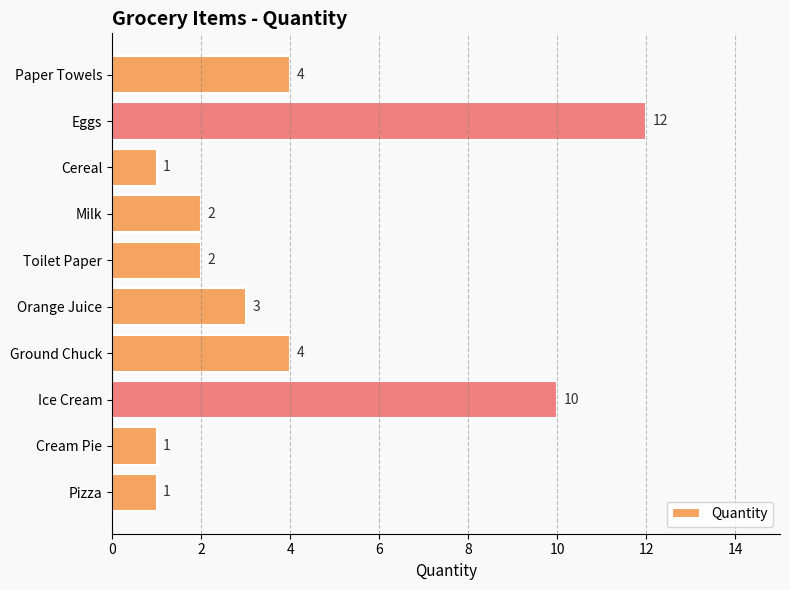

What is the sum of all values?

40